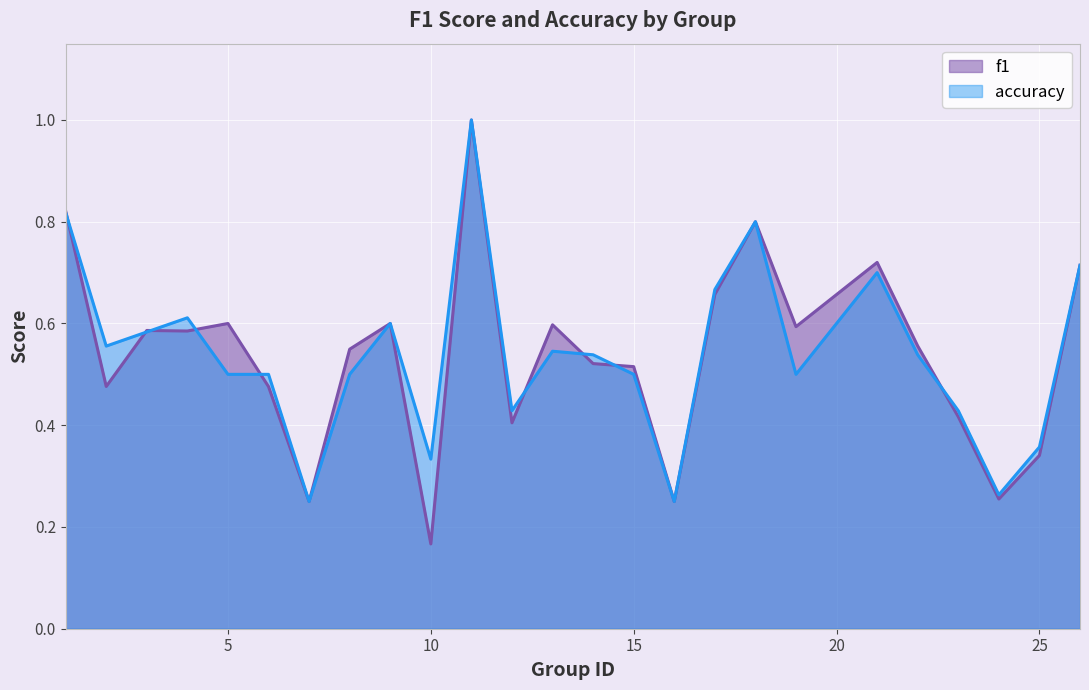

Between which two adjacent categories do f1 and accuracy first intersect?

1 and 2